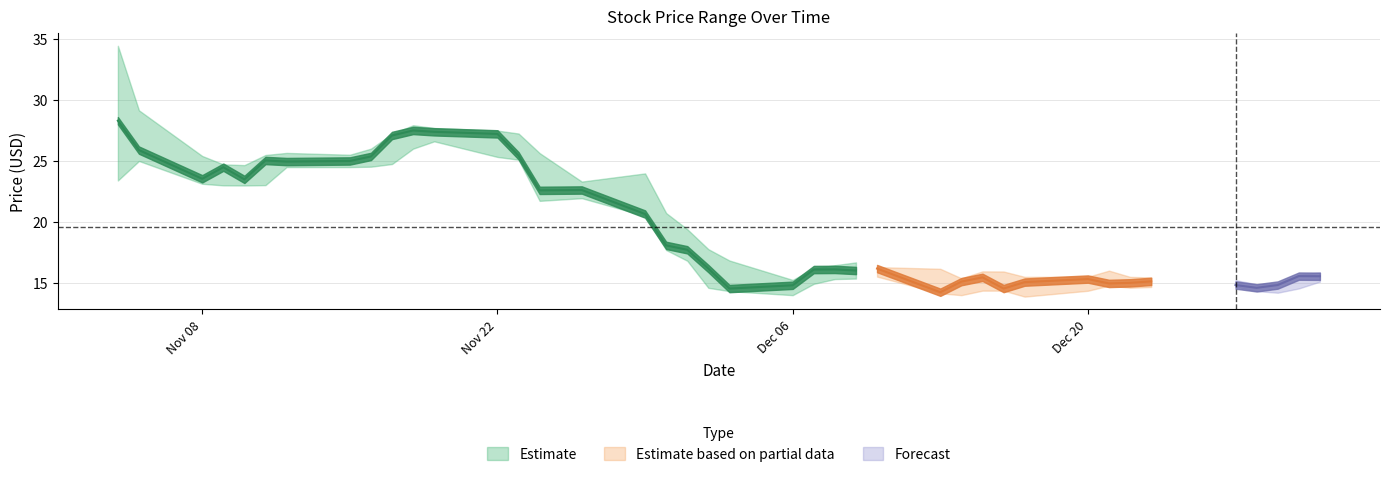

Where is the first local minimum for high?

4